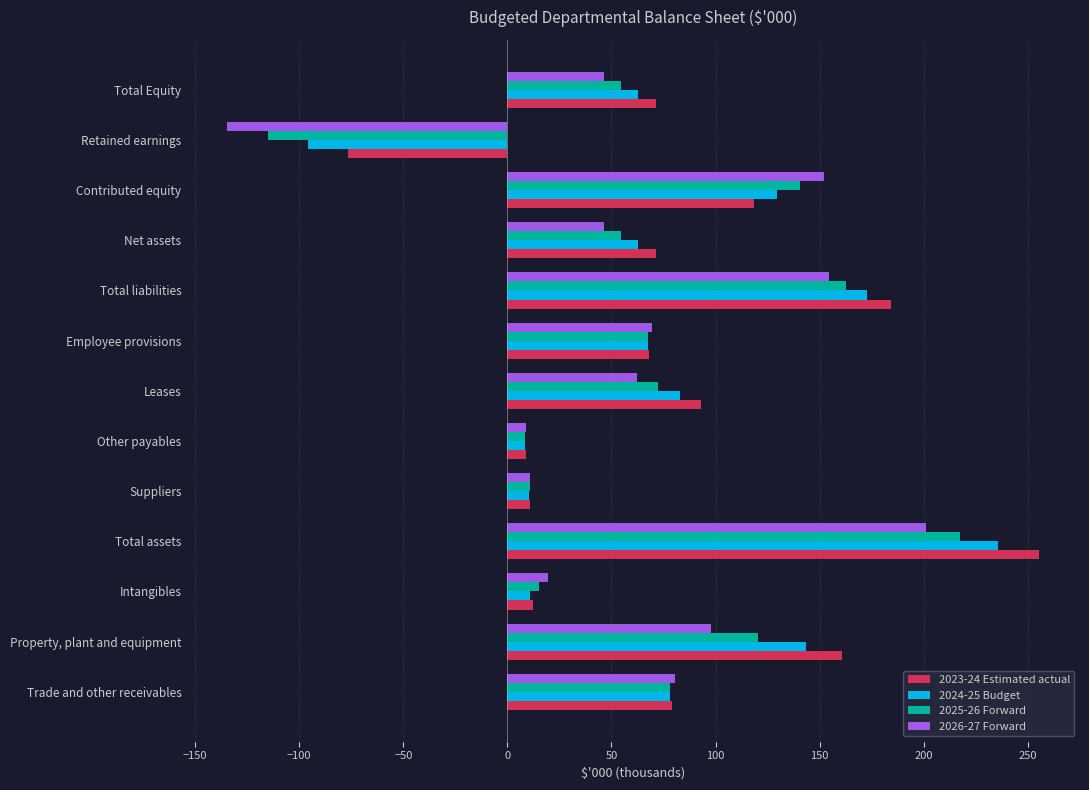

What is the difference between the highest and lowest values at Total Equity?

24.9